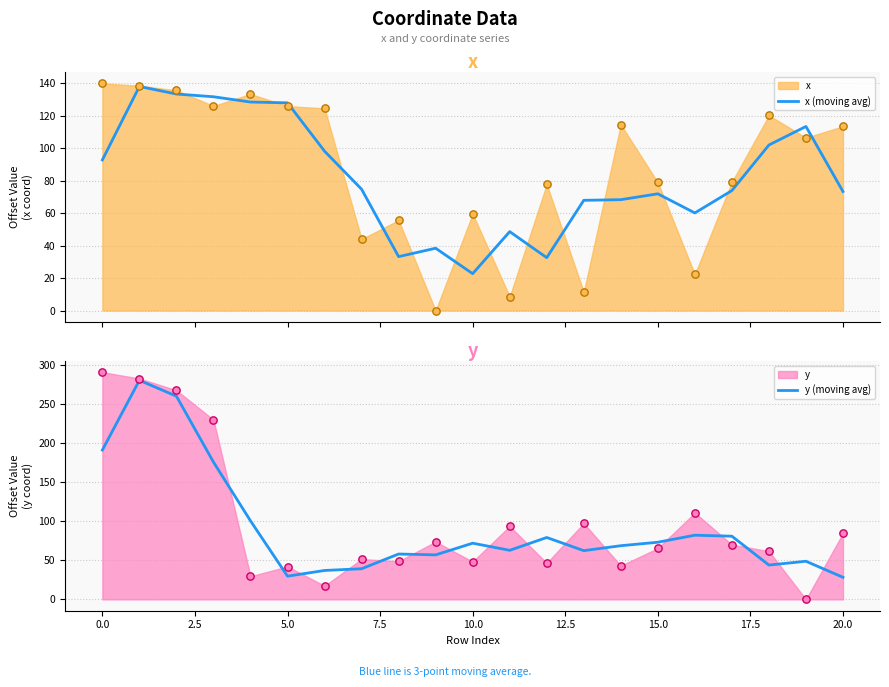

What is the total value across all series at 15?

145.2